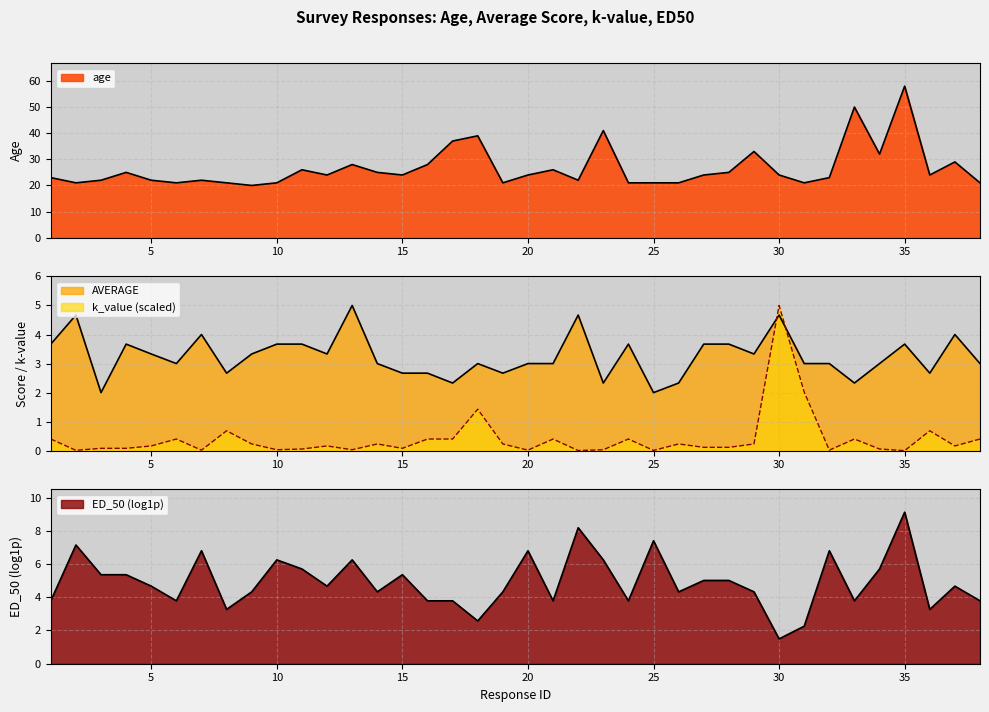

At which category is the sum across all series the highest?

35